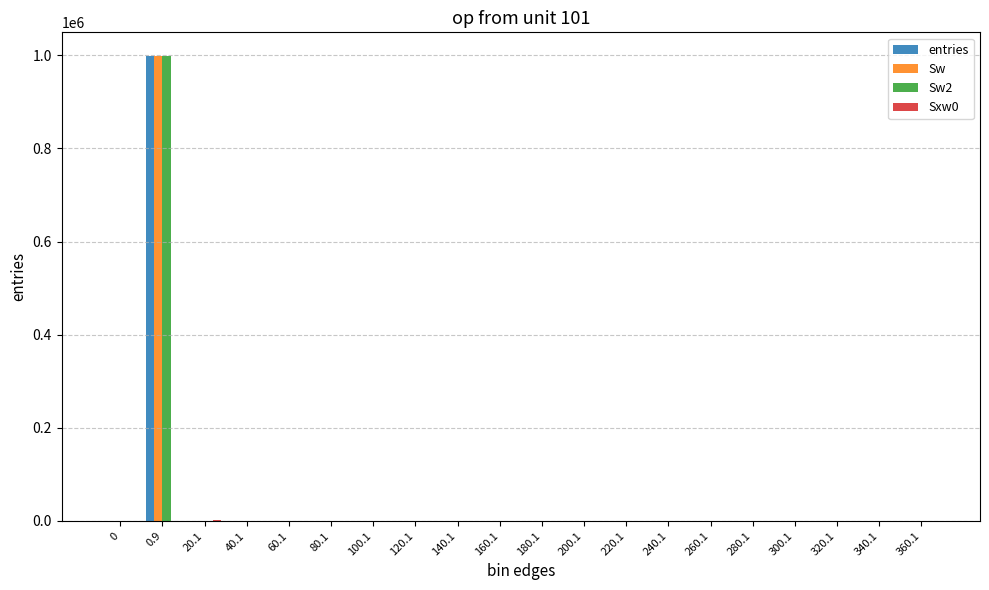

The value of entries at 300.1 is 0. True or false?

True